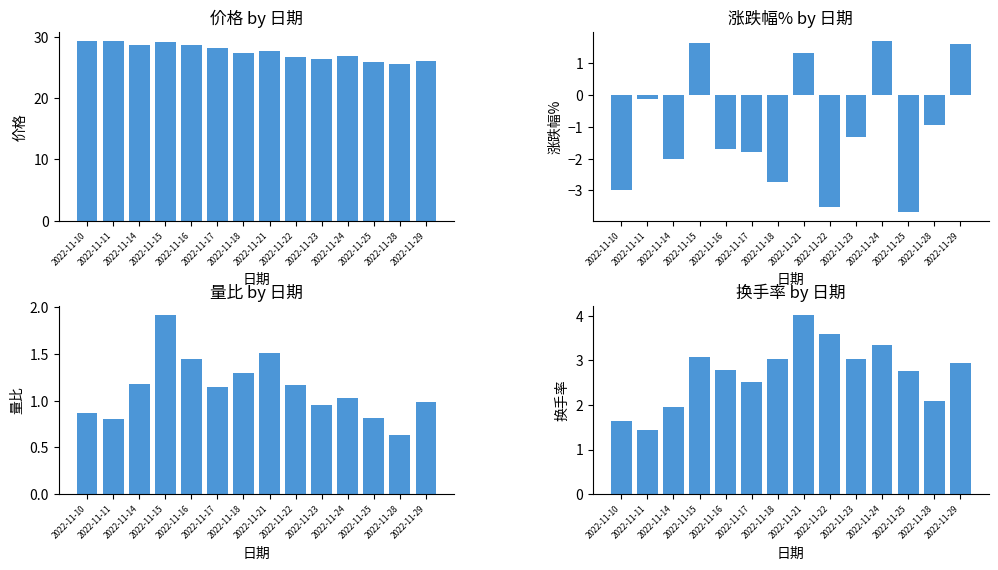

At which label does 量比 first exceed 1?

2022-11-14